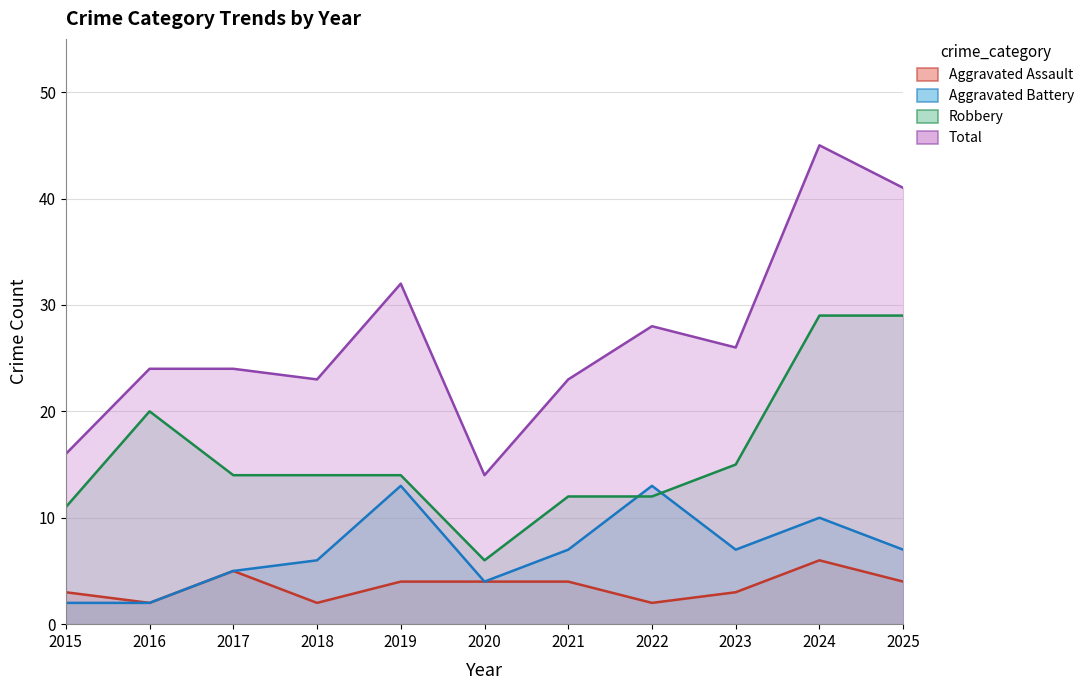

In Robbery, how many points are lower than both neighbors (excluding endpoints)?

1